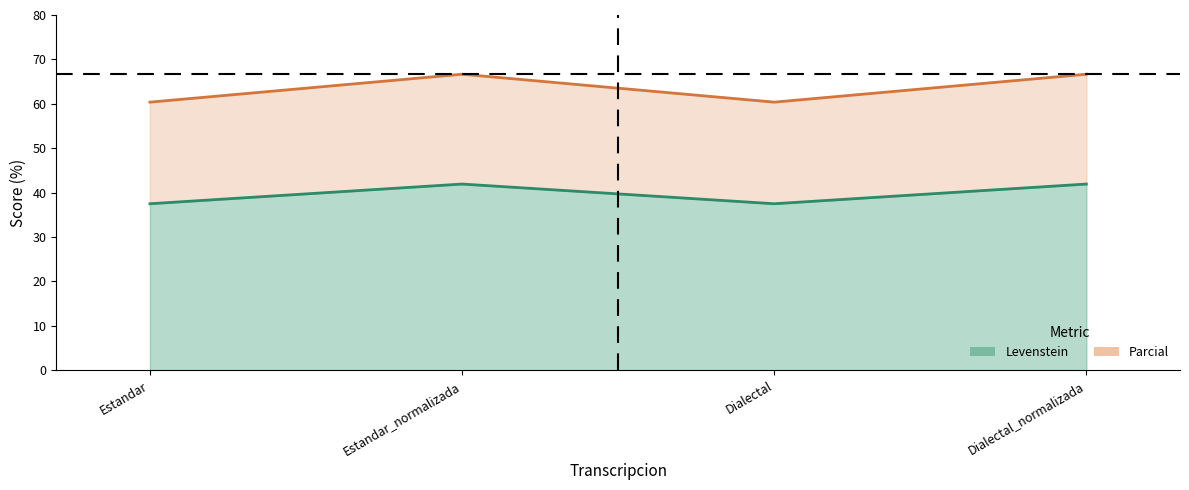

Where is the first local maximum for Parcial?

Estandar_normalizada